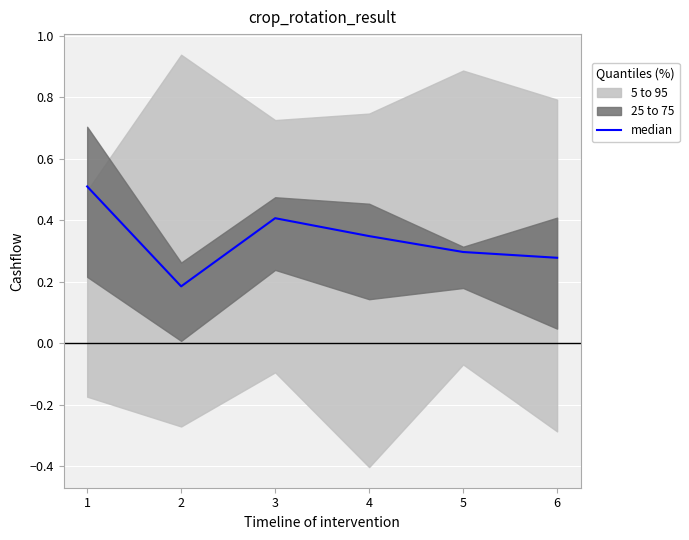

The value of median at 3 is 0.4. True or false?

True